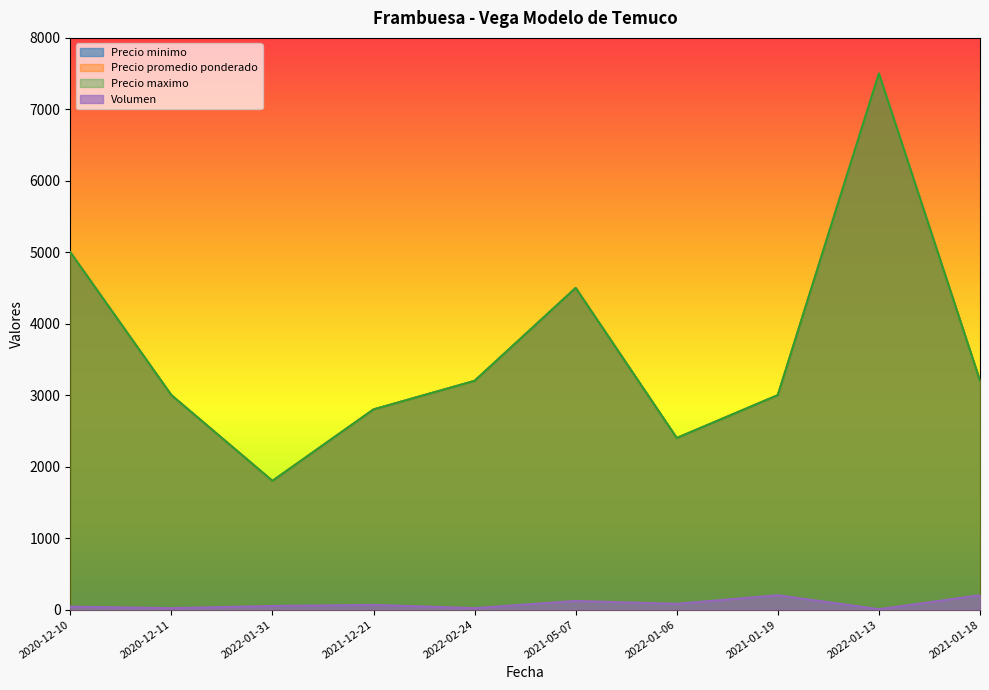

At which category is the sum across all series the highest?

2022-01-13